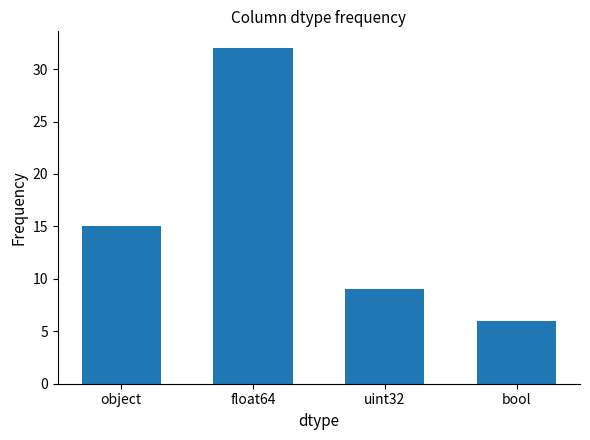

What is the label of the 4th bar from the left?

bool